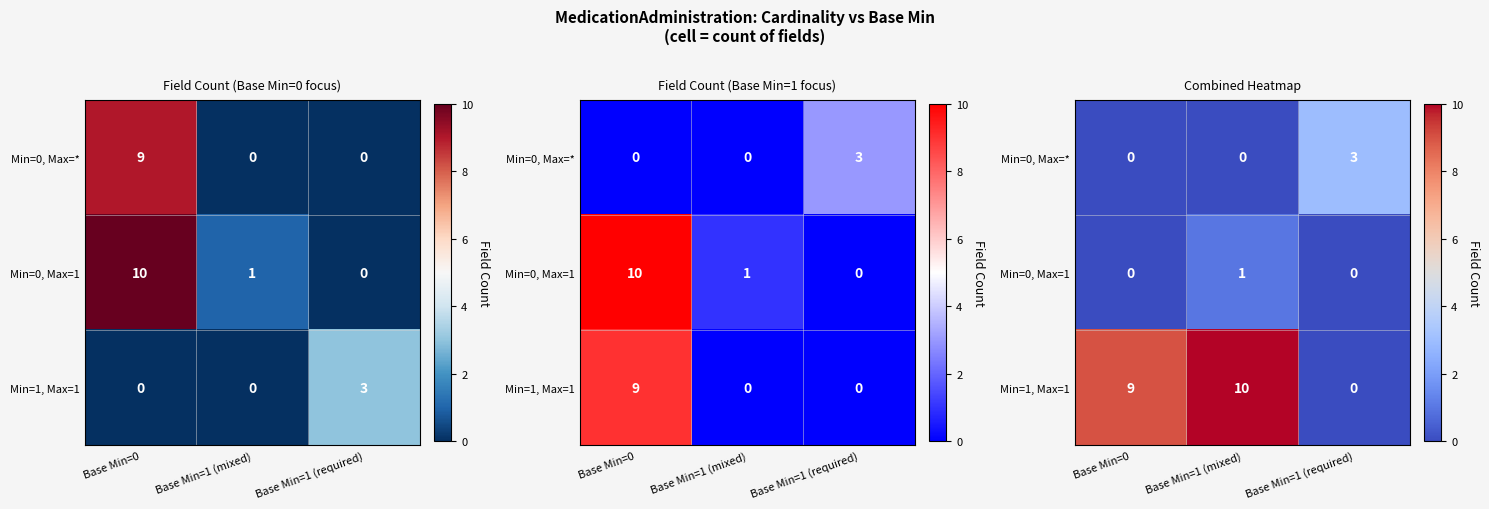

At how many categories does at least one series exceed 8?

2